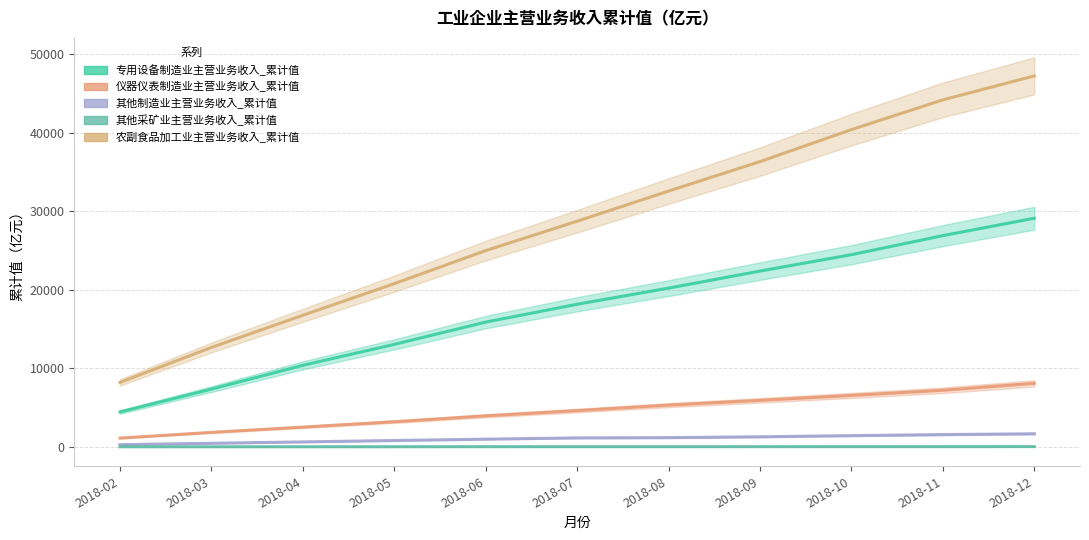

What is the average value of the 农副食品加工业主营业务收入_累计值 series?

28455.5